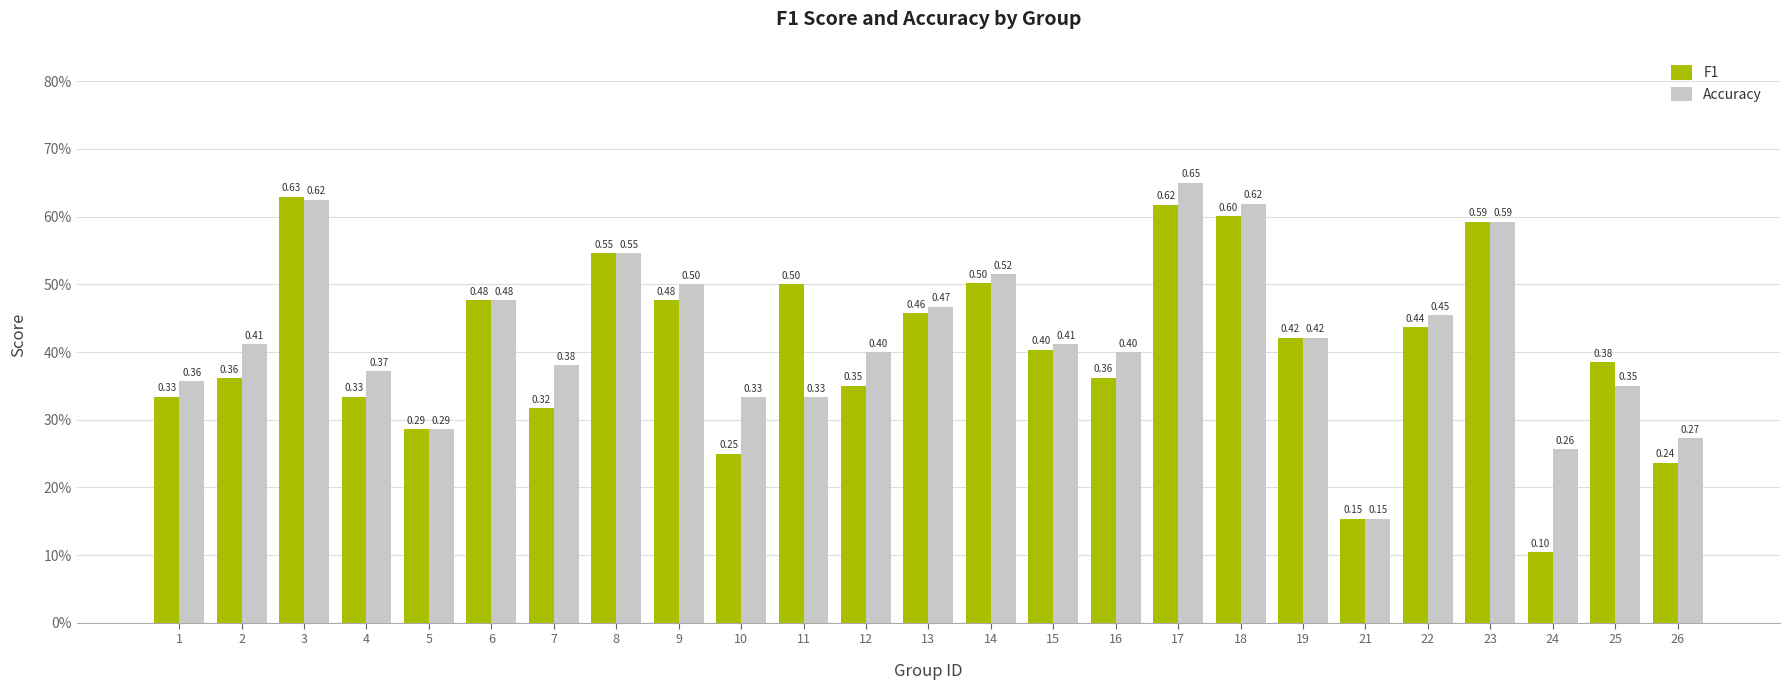

The F1 series shows 0.4 at 22. True or false?

True